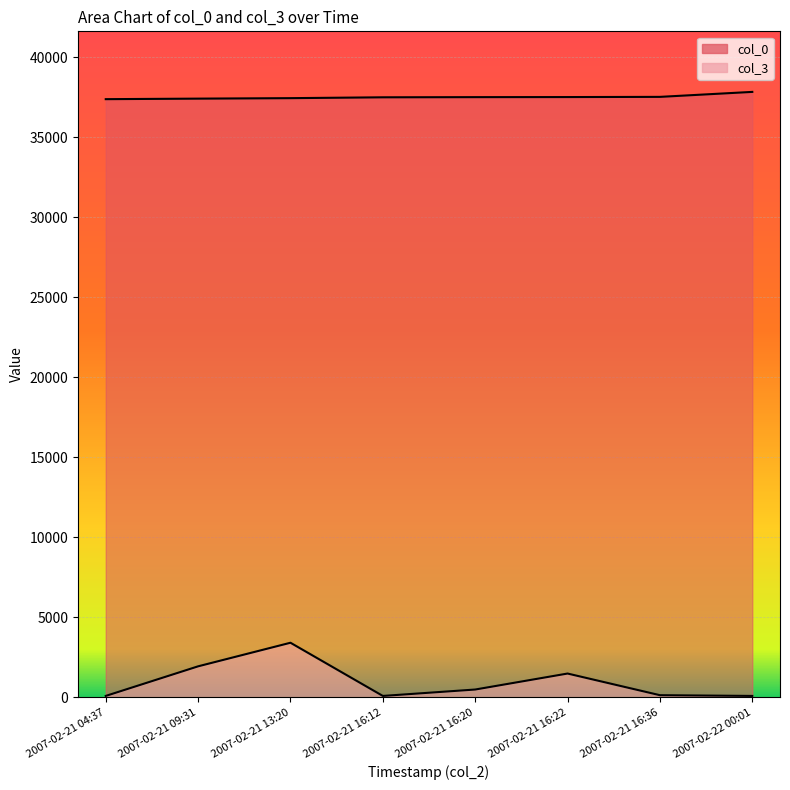

Does the chart display data point markers on the line(s)?

No